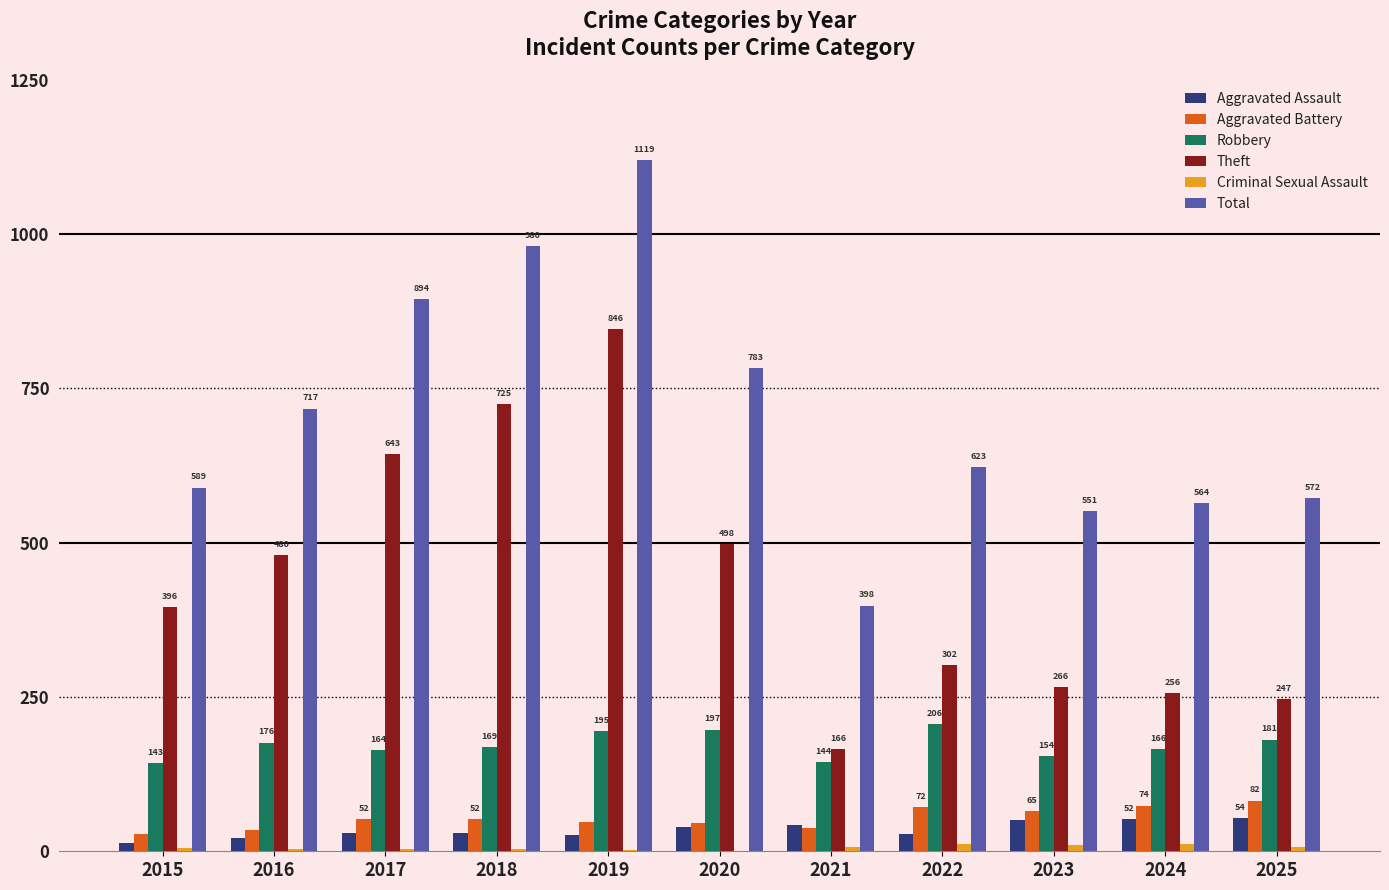

At which label is Robbery closest to 174?

2016